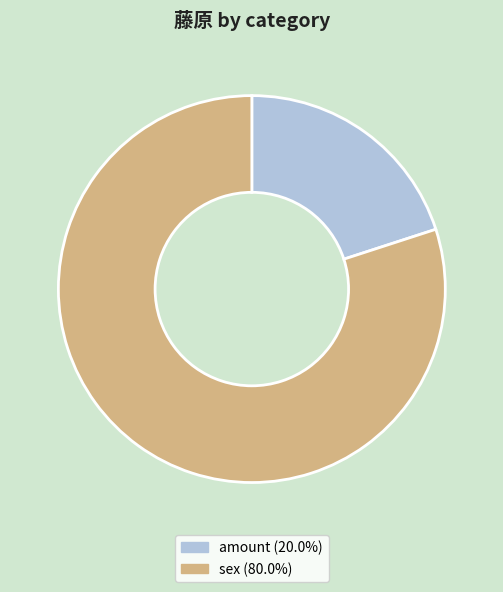

Is there any slice that represents more than half of the pie?

Yes